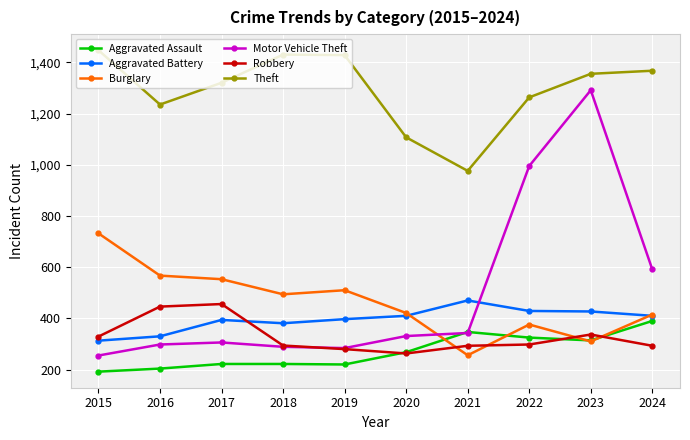

What is the approximate value of Burglary at 2018?

494